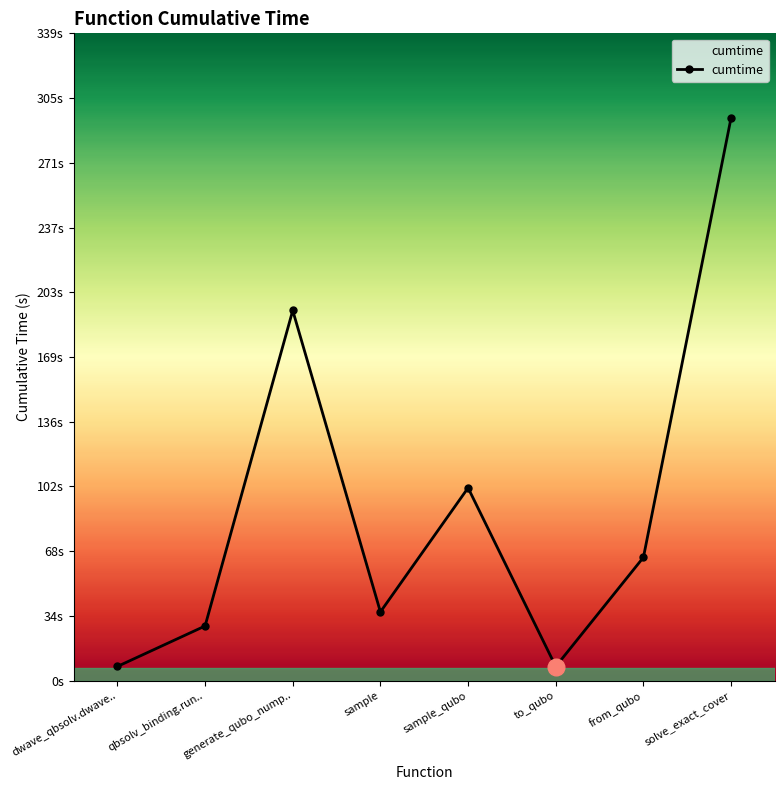

Does the chart have visible grid lines?

No